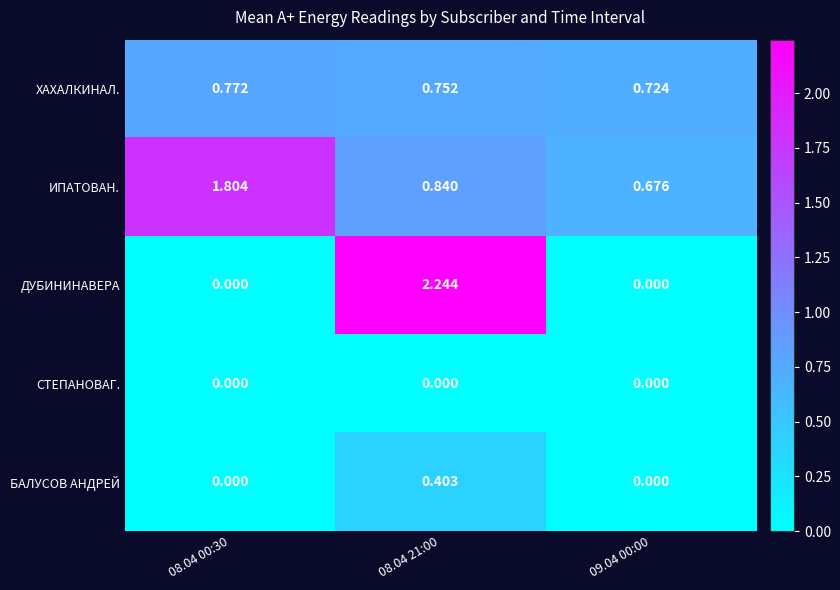

List the series in order of their peak value, highest first.

ДУБИНИНАВЕРА, ИПАТОВАН., ХАХАЛКИНАЛ., БАЛУСОВ АНДРЕЙ, СТЕПАНОВАГ.